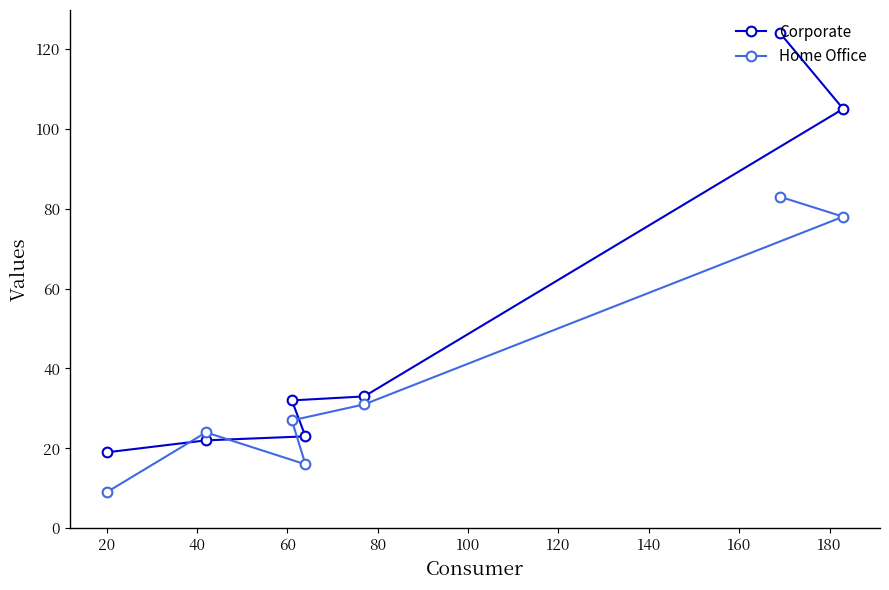

What is the minimum value shown in the chart?

9